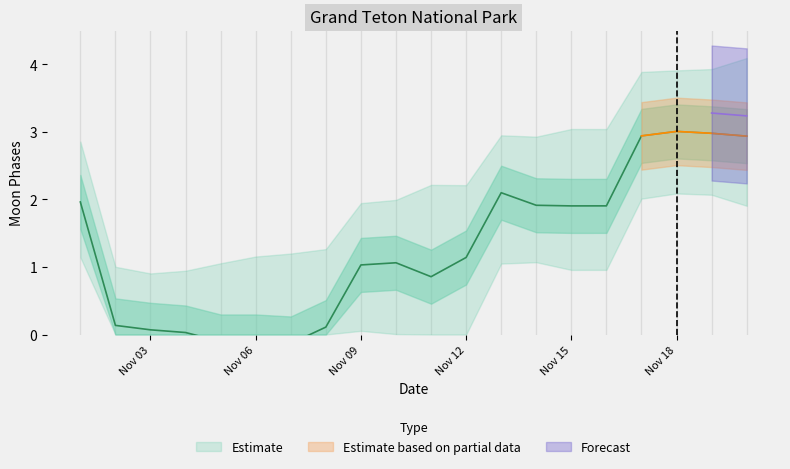

Where is Moon Phases upper nearest to the value 2?

10